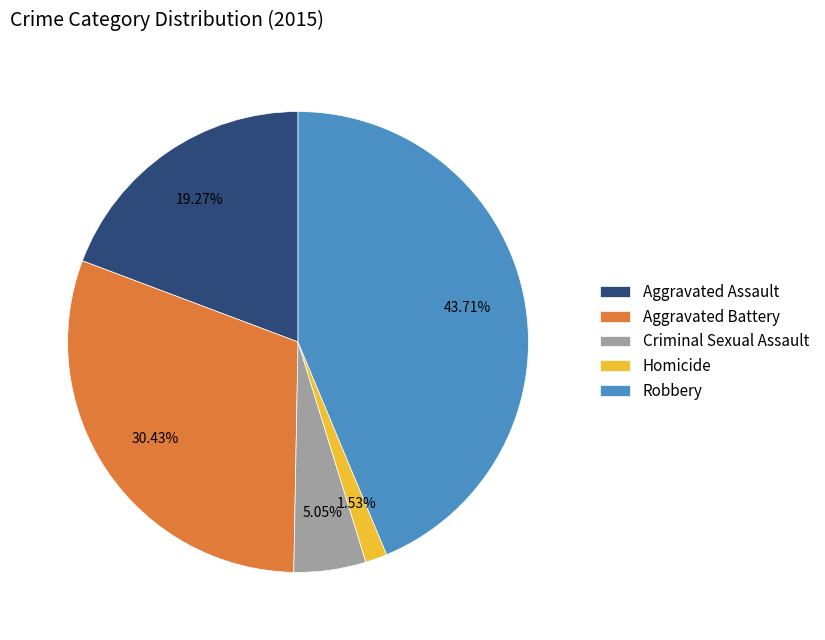

Between Criminal Sexual Assault and Homicide, which is larger?

Criminal Sexual Assault